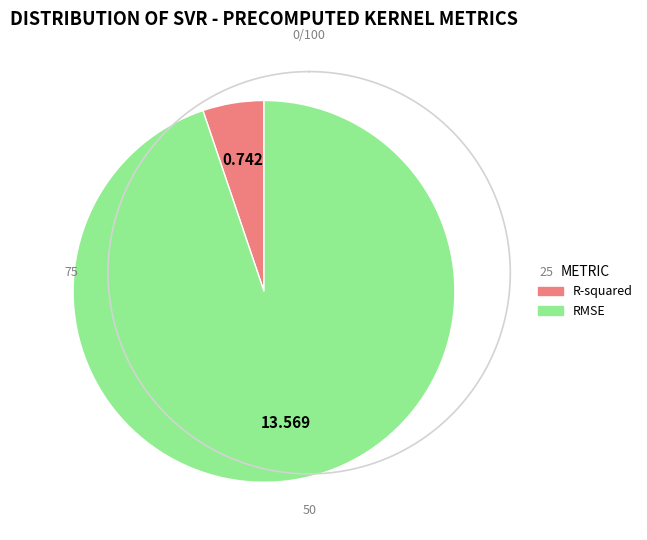

Which category has the smallest portion of the pie?

R-squared